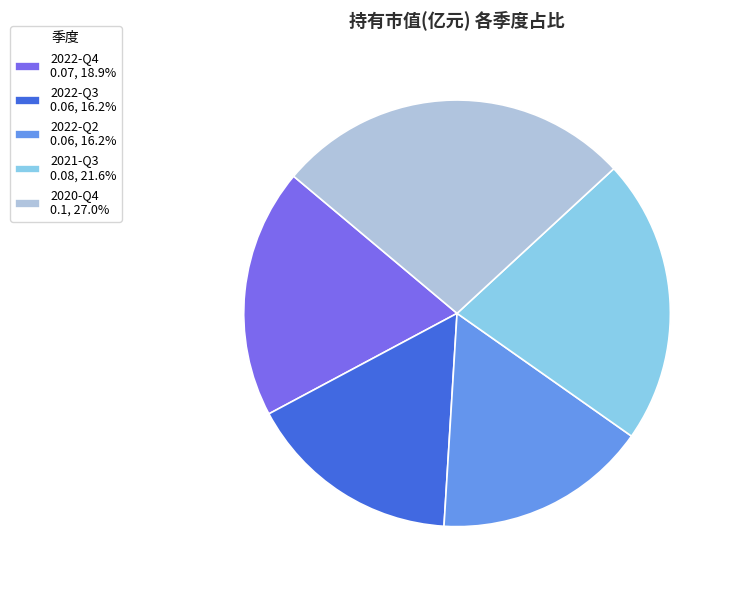

How many segments does this pie chart have?

5